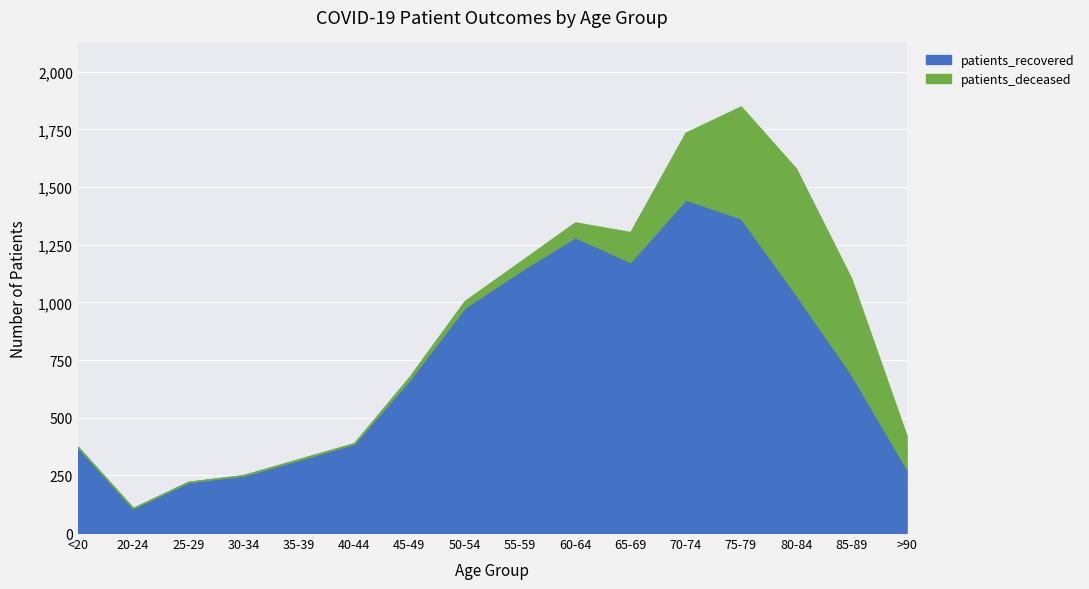

True or false: patients_recovered and patients_deceased cross at least once.

False